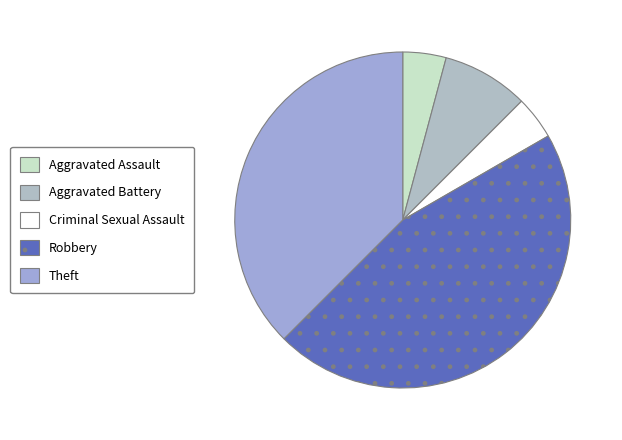

Rank the categories by value from lowest to highest.

Aggravated Assault, Criminal Sexual Assault, Aggravated Battery, Theft, Robbery